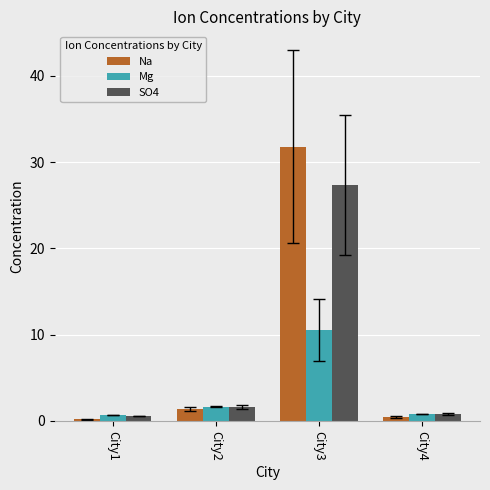

At how many categories does at least one series exceed 0?

4